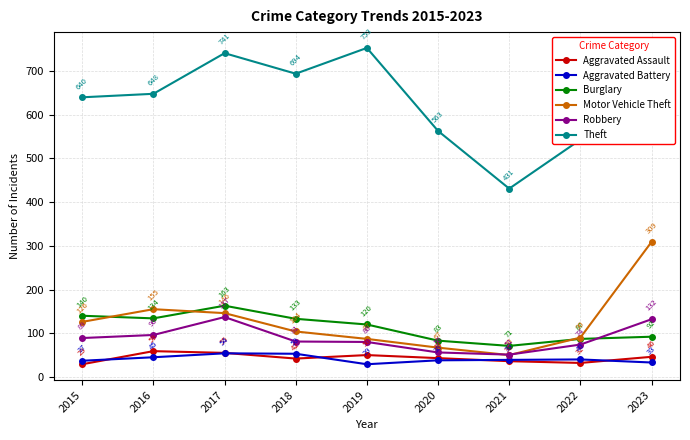

What is the difference between the maximum and minimum values in the Aggravated Assault series?

30